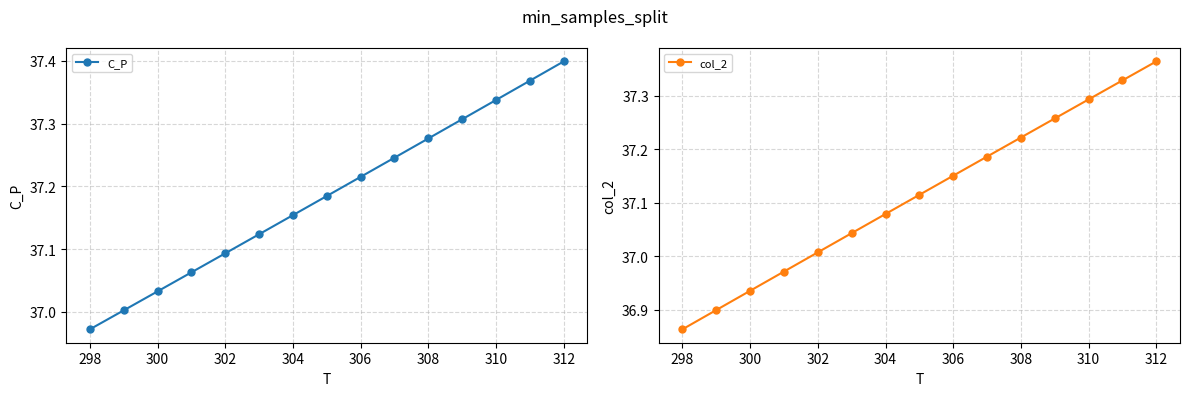

What are all the series names shown in the legend?

C_P, col_2